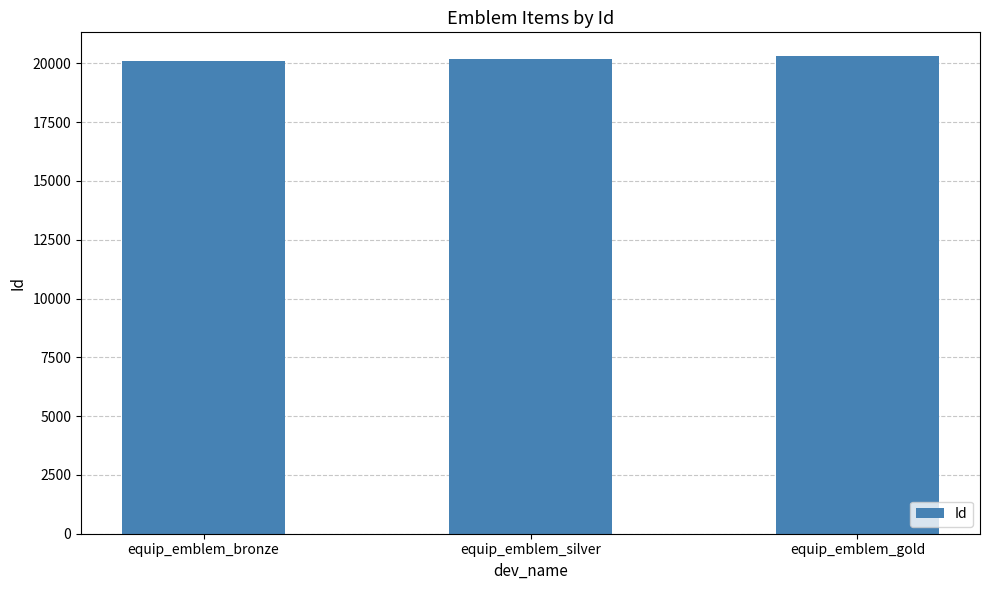

Reading left to right, list all the values displayed in this chart.

equip_emblem_bronze=20101	equip_emblem_silver=20201	equip_emblem_gold=20301